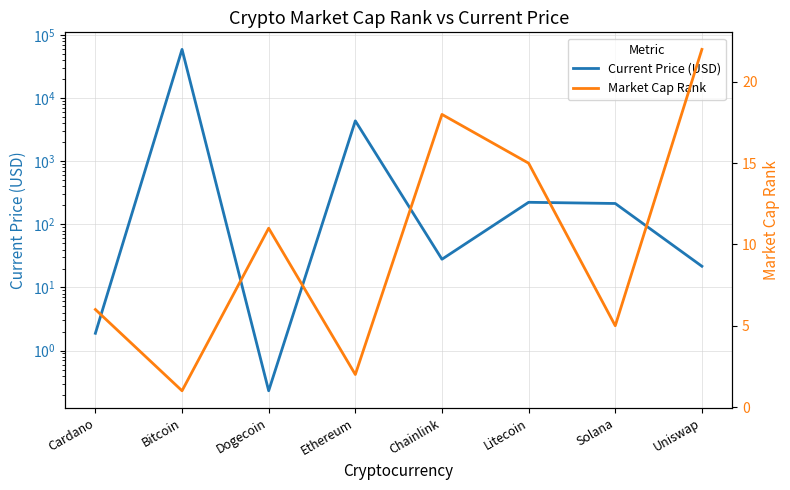

What is the smallest value displayed?

0.2